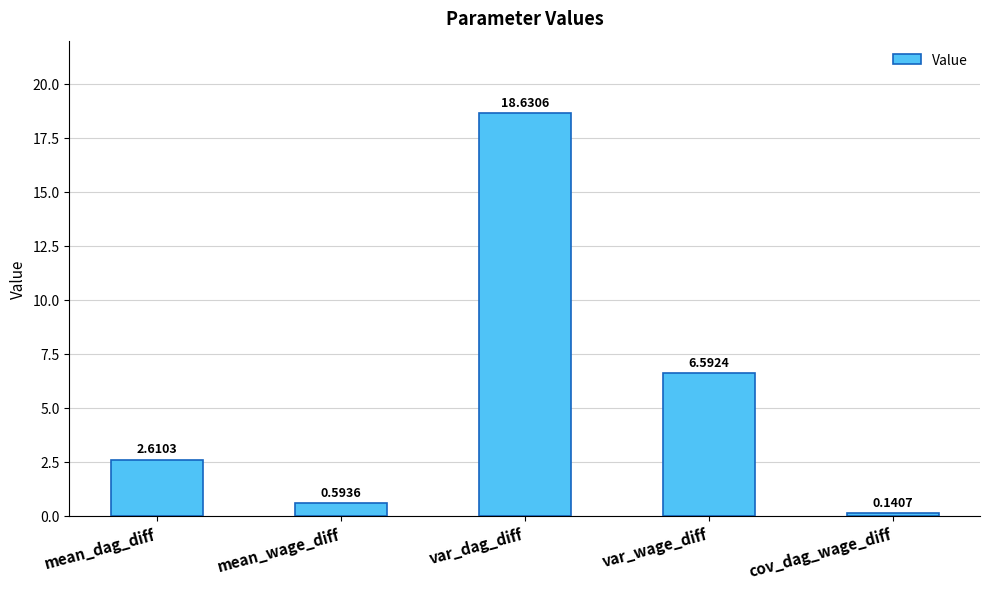

What is the sum of all values?

28.6